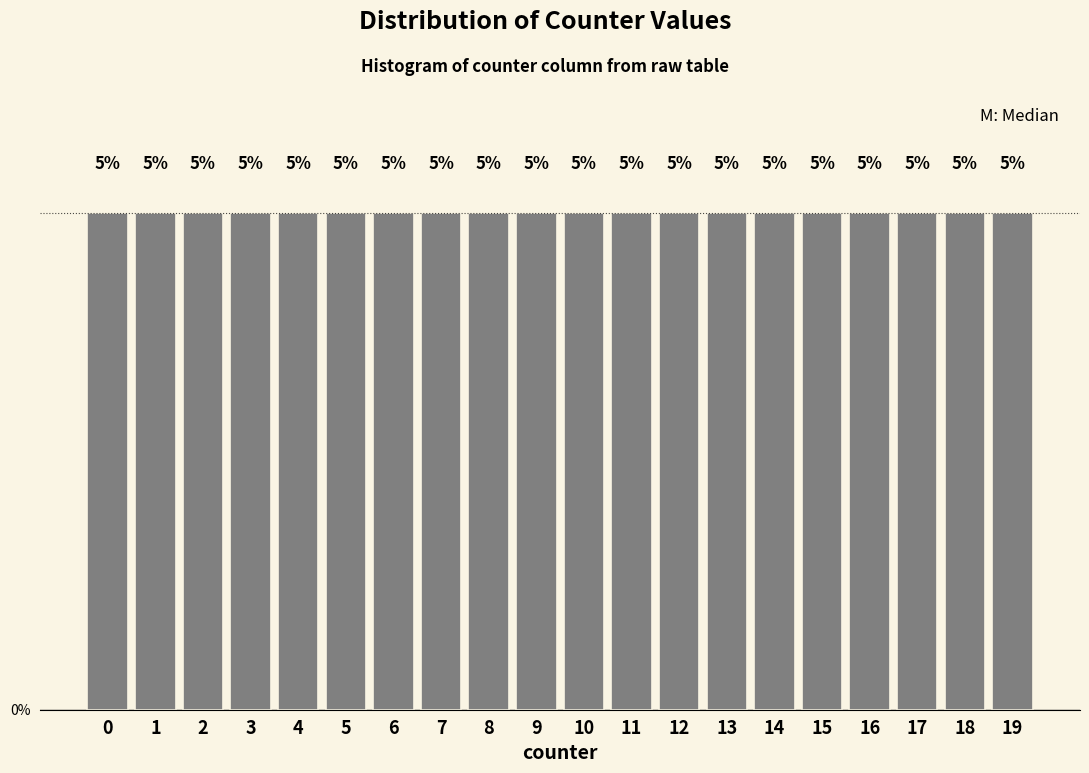

What is the height of the bar covering 16.5 to 17.5 on the x-axis?

5